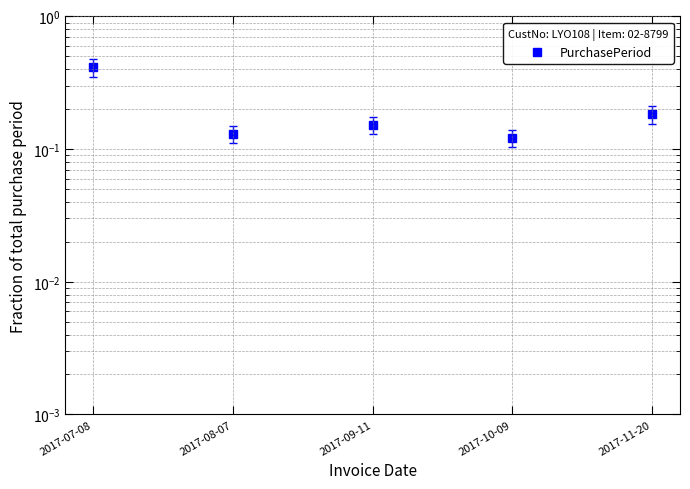

At which category does the chart reach its peak across all series?

2017-07-08